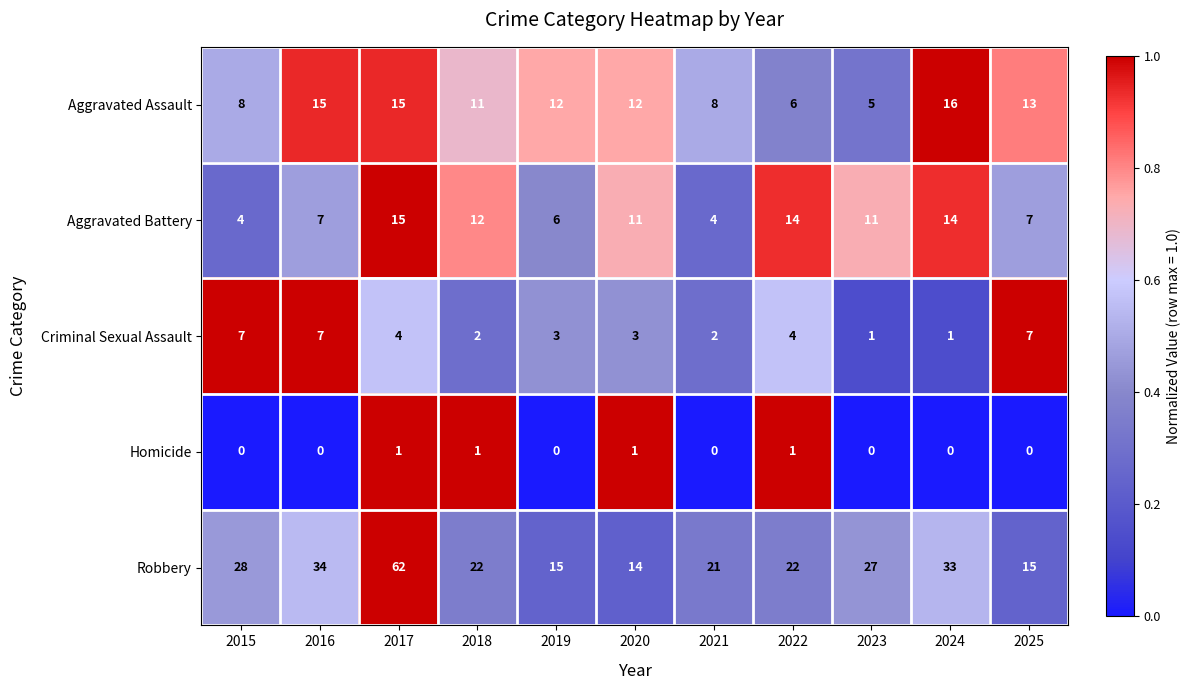

Rank the series by their maximum value, from highest to lowest.

Robbery, Aggravated Assault, Aggravated Battery, Criminal Sexual Assault, Homicide